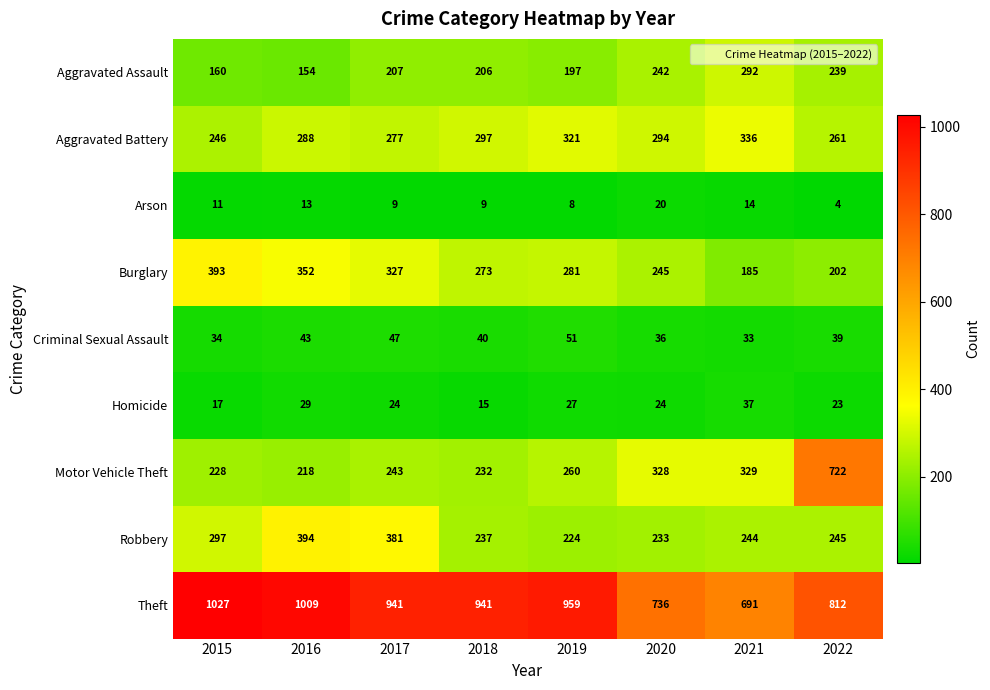

At which category does the chart reach its minimum across all series?

2022